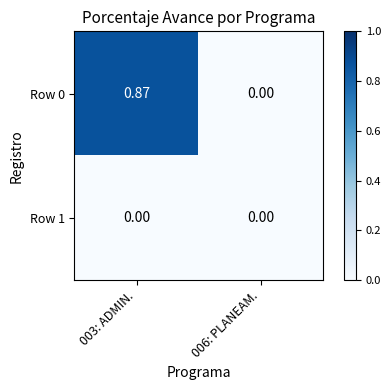

What is the total value across all series at 003: ADMIN.?

0.9